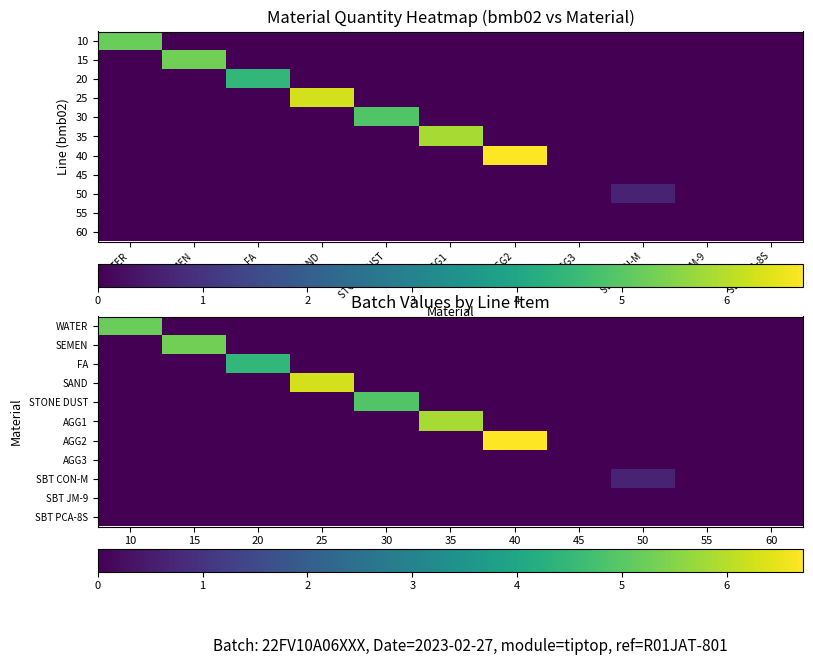

Which series has the widest spread of values?

AGG2